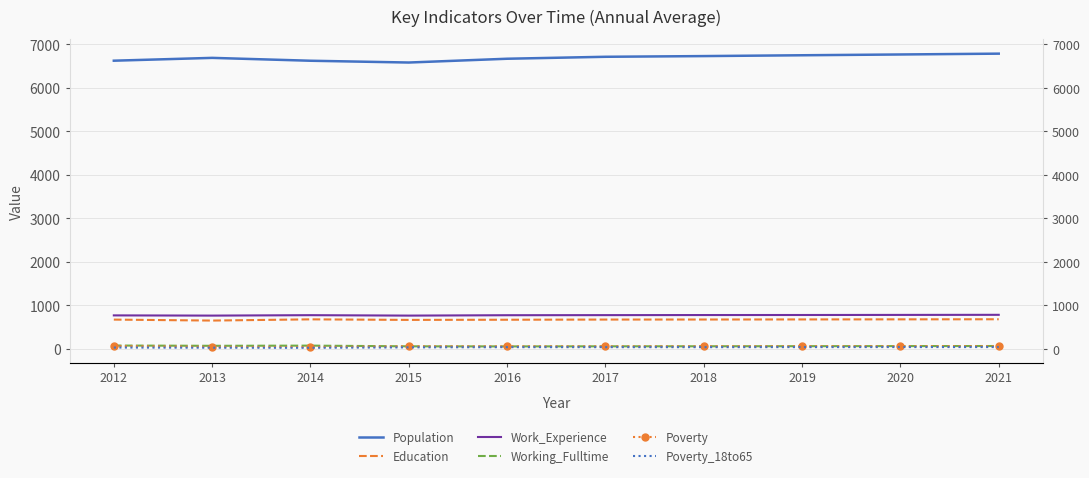

Rank the series at 2012 from highest to lowest value.

Population, Work_Experience, Education, Working_Fulltime, Poverty, Poverty_18to65